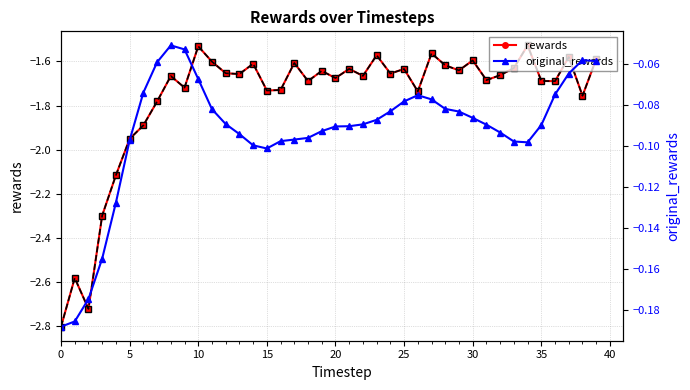

True or false: rewards and rewards (ref) intersect in this chart.

False